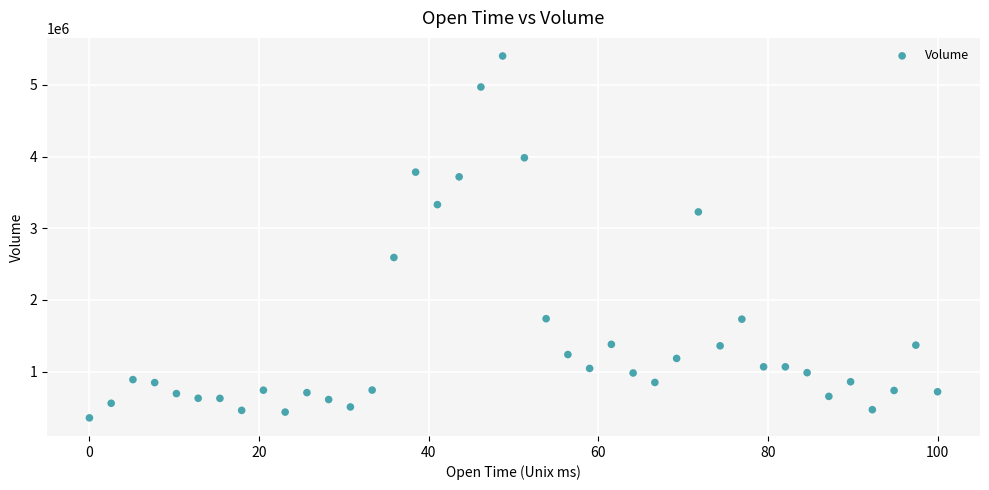

What is the range of X values (max minus min)?

100.0